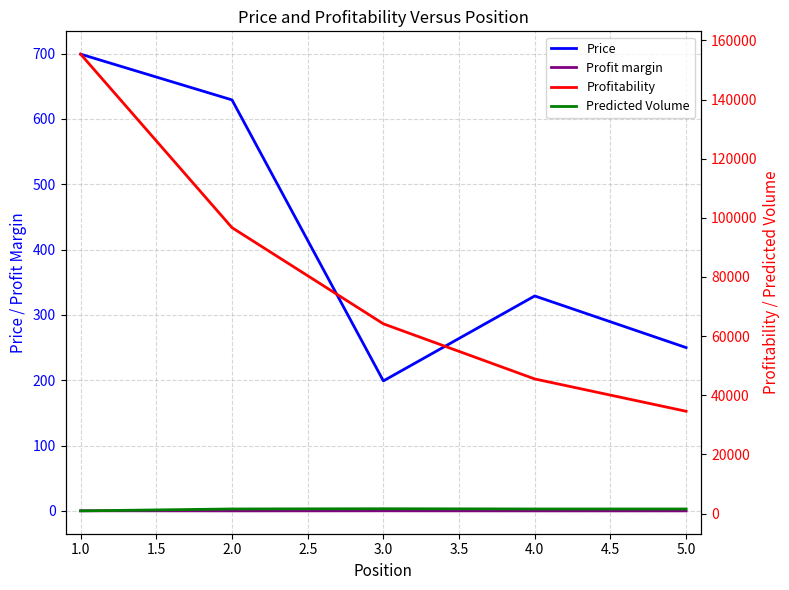

True or false: Price and Profit margin intersect in this chart.

False